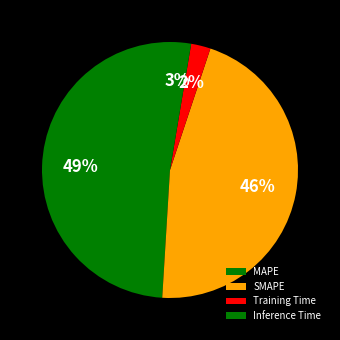

To the nearest percent, what is the average slice percentage?

25%